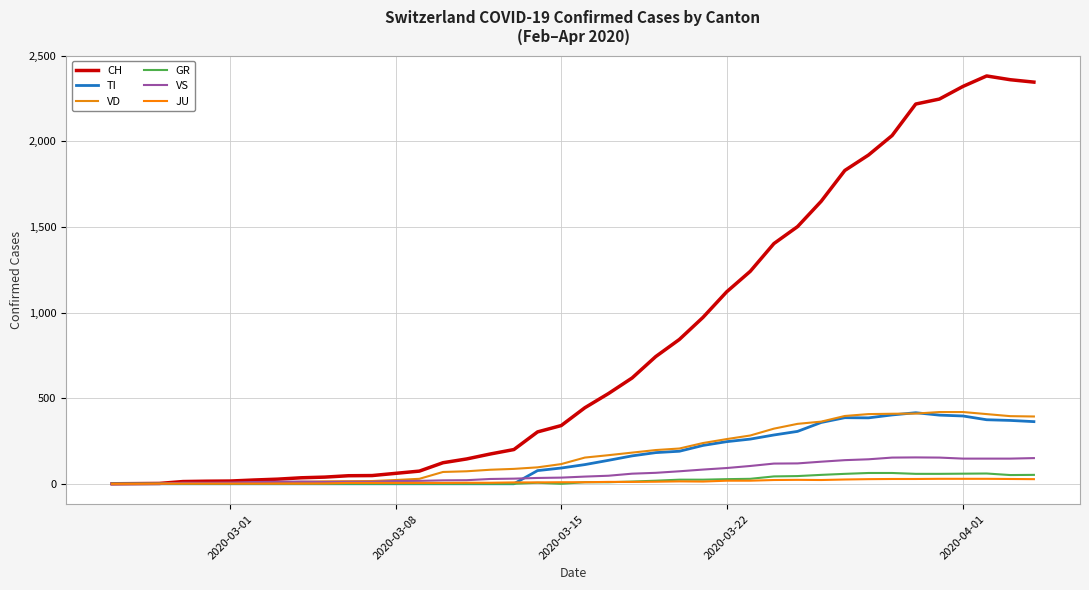

Does the chart have visible grid lines?

Yes